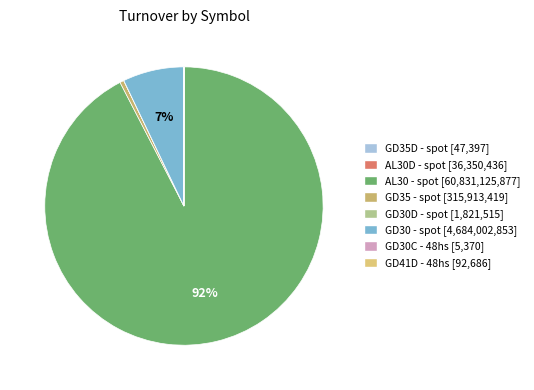

Count the number of slices in the pie.

8